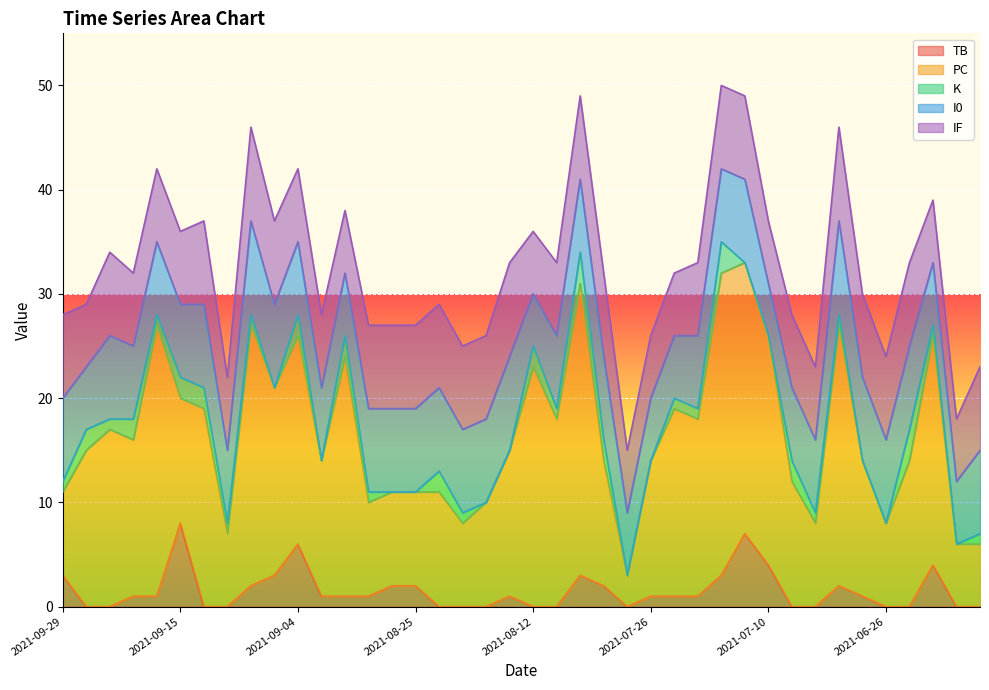

Does the chart display data point markers on the line(s)?

No